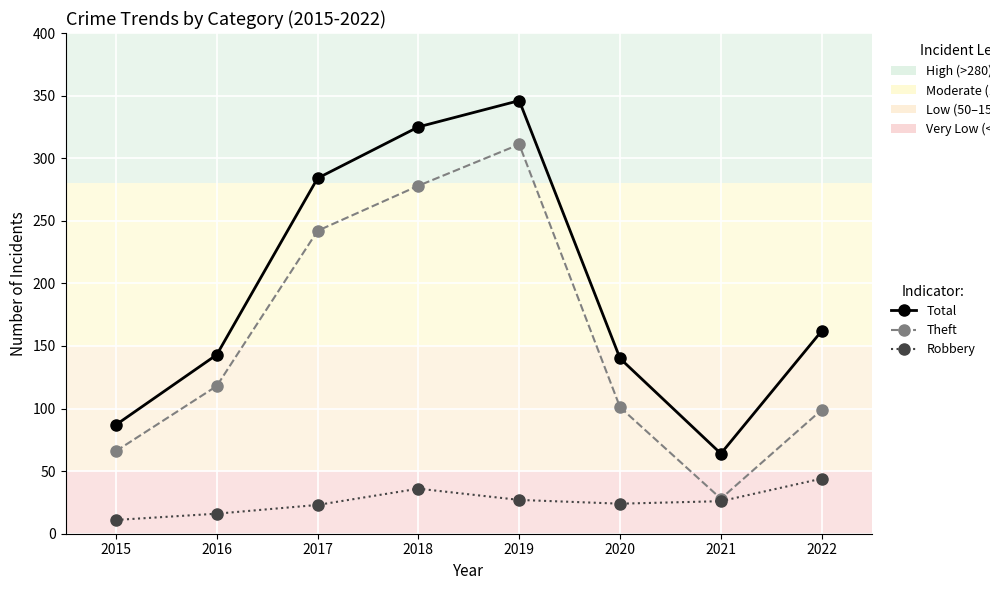

How many series are shown in this chart?

3